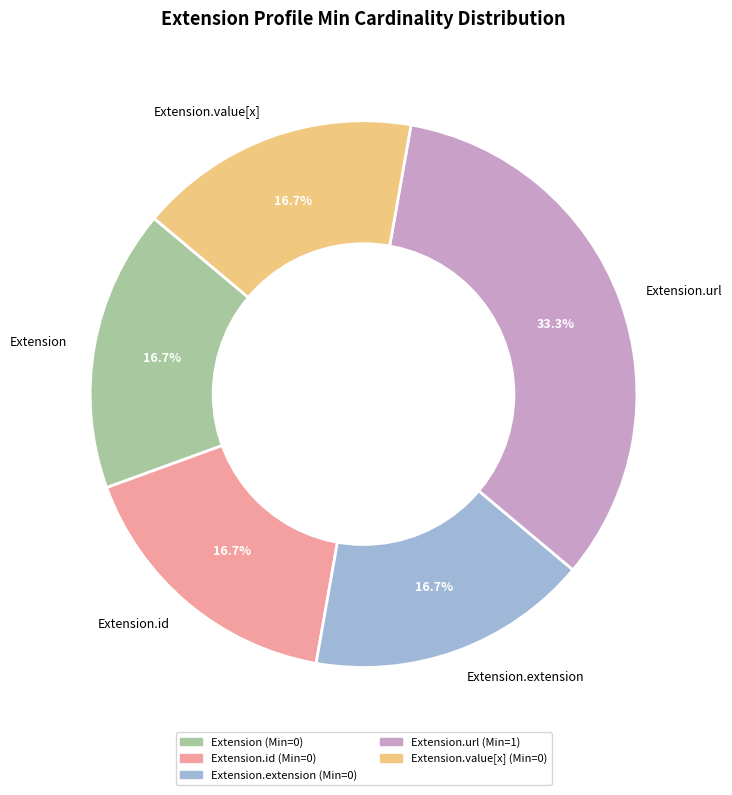

Is it true that Extension.url is 94% of the pie?

False